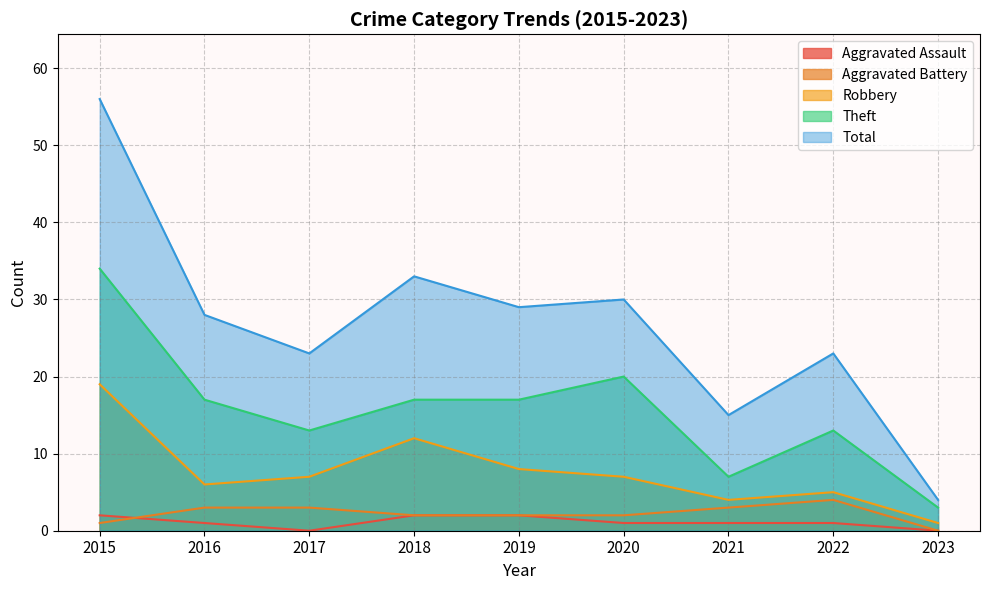

How many data points in Theft are above 17?

2